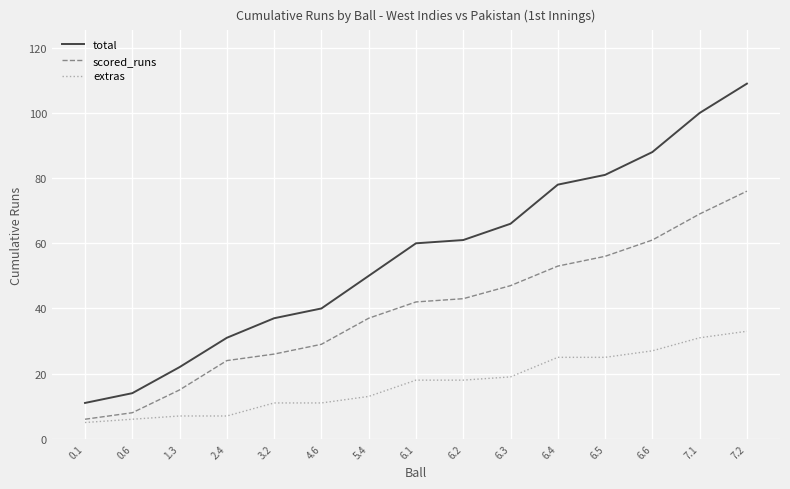

Which series has the largest range (max minus min)?

total